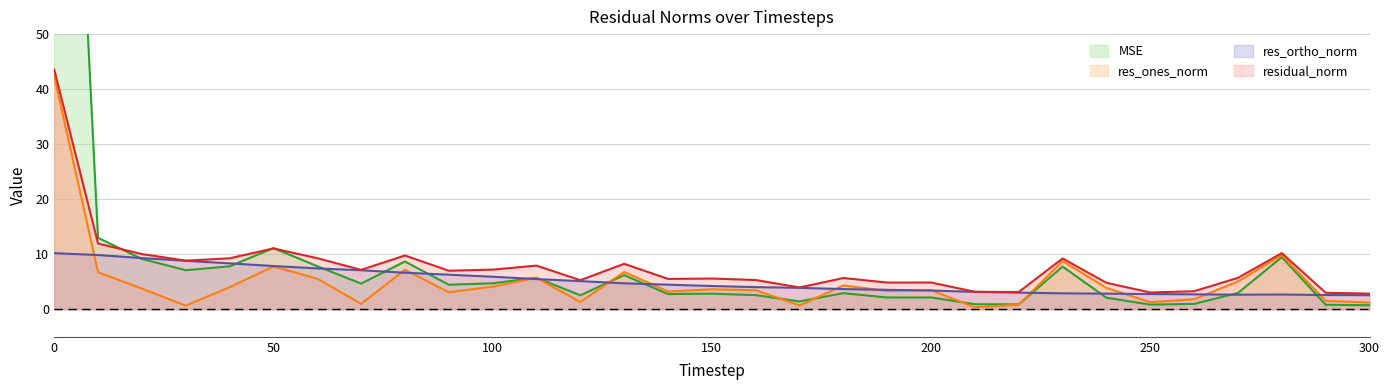

What are all the series names shown in the legend?

mse, res_ones_norm, res_ortho_norm, residual_norm